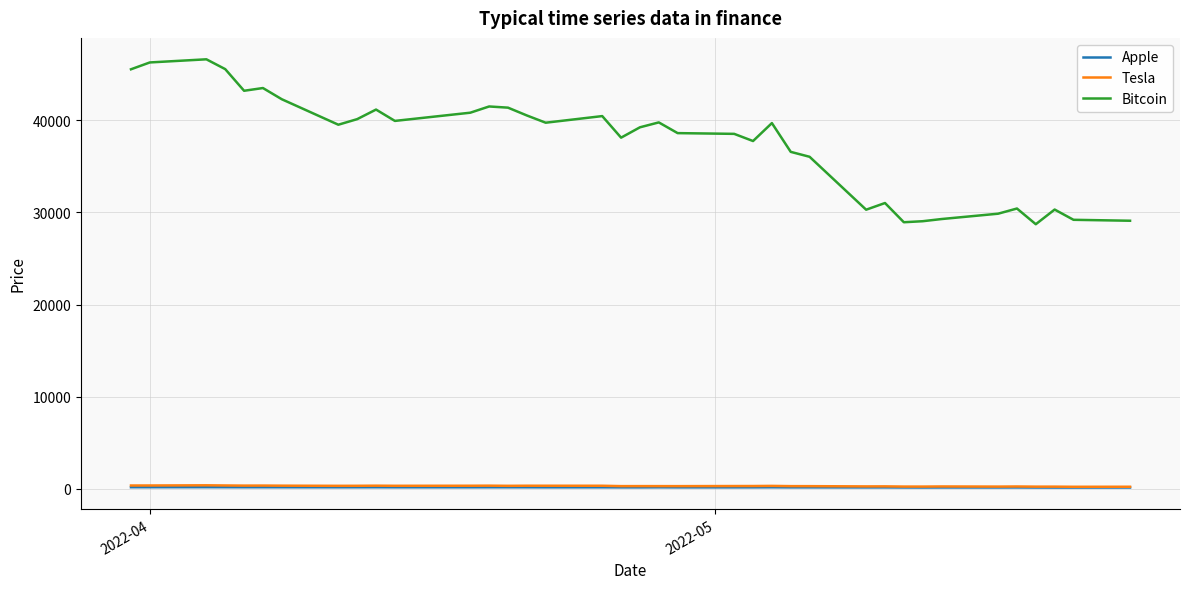

Which series has the largest total across all categories?

Bitcoin